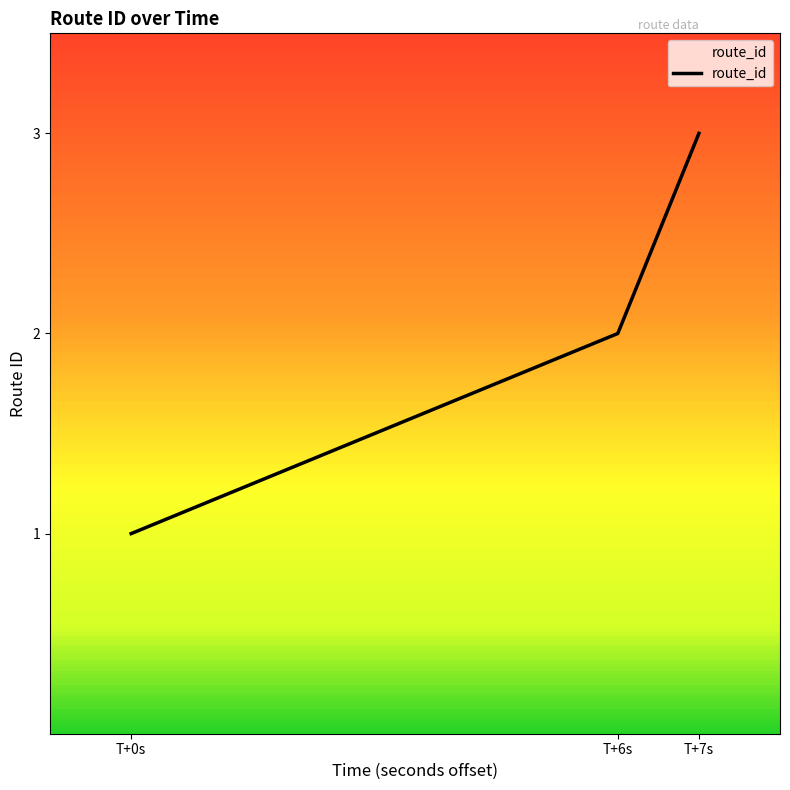

What is the sum of all values?

6